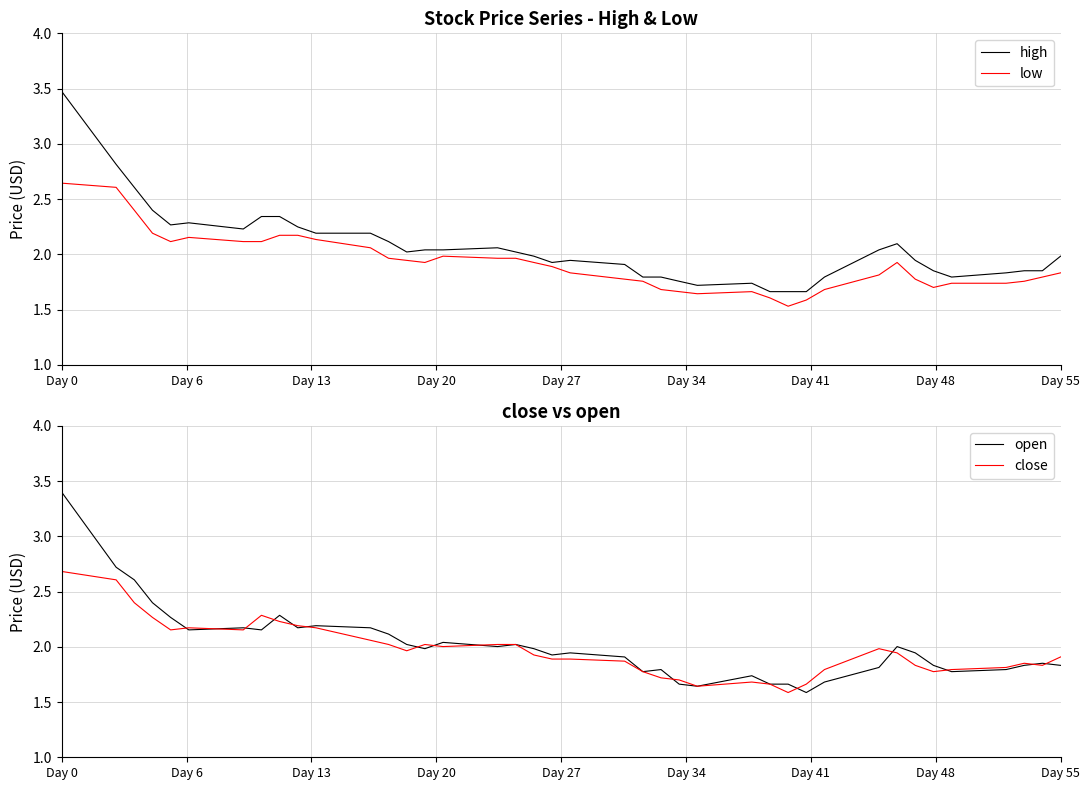

What is the value of the high point at the 18th from the left?

2.0